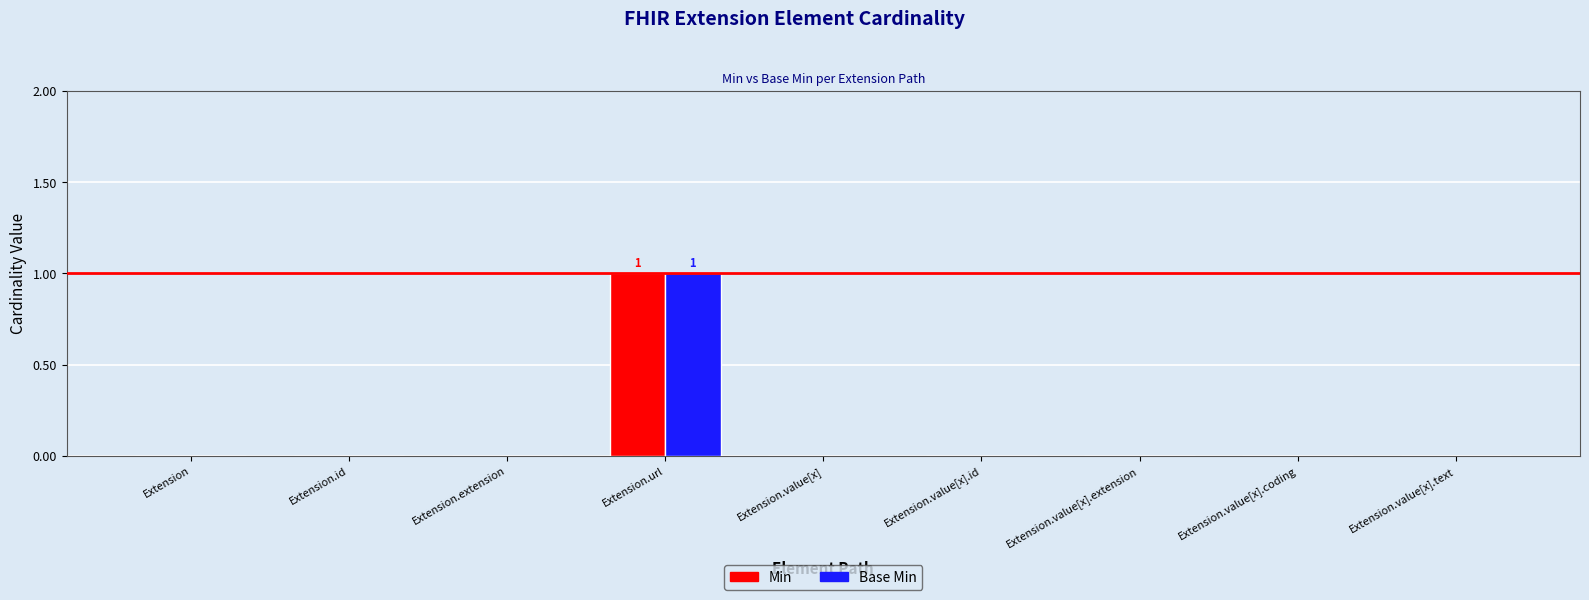

What is the sum of all Base Min values?

1